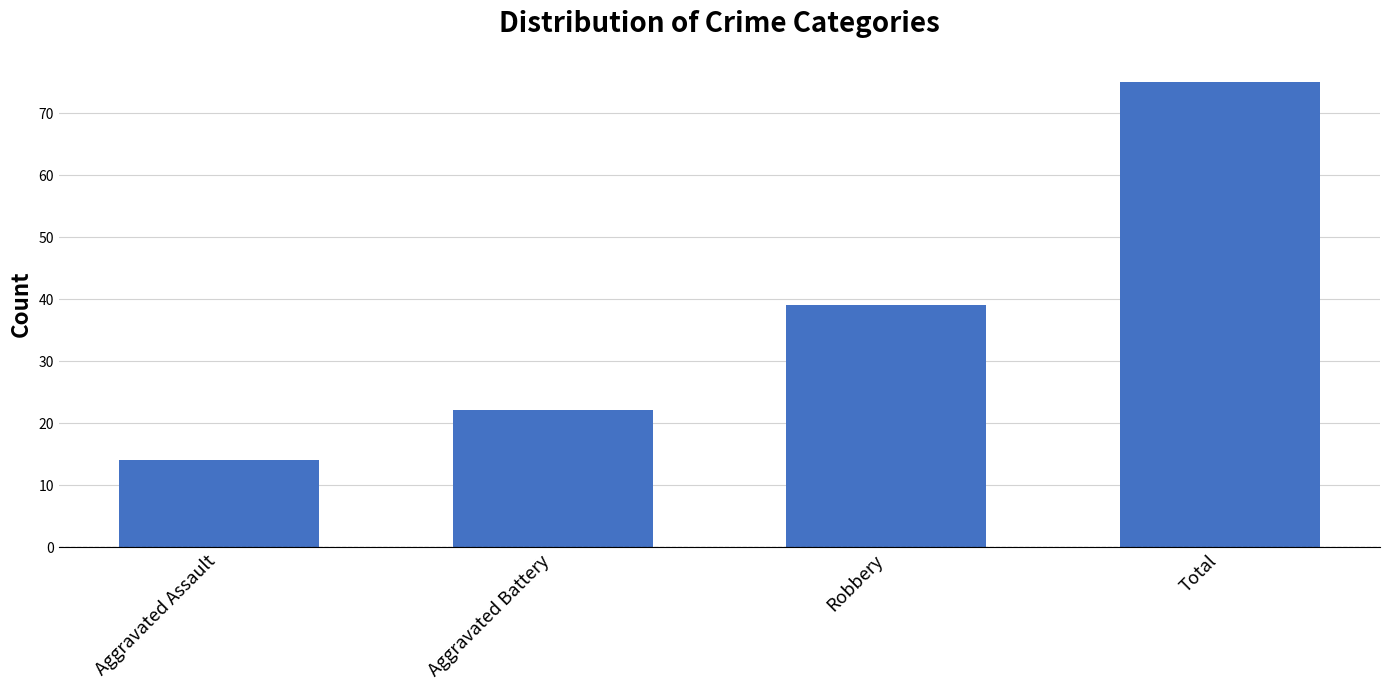

What is the difference between the maximum and minimum values?

61